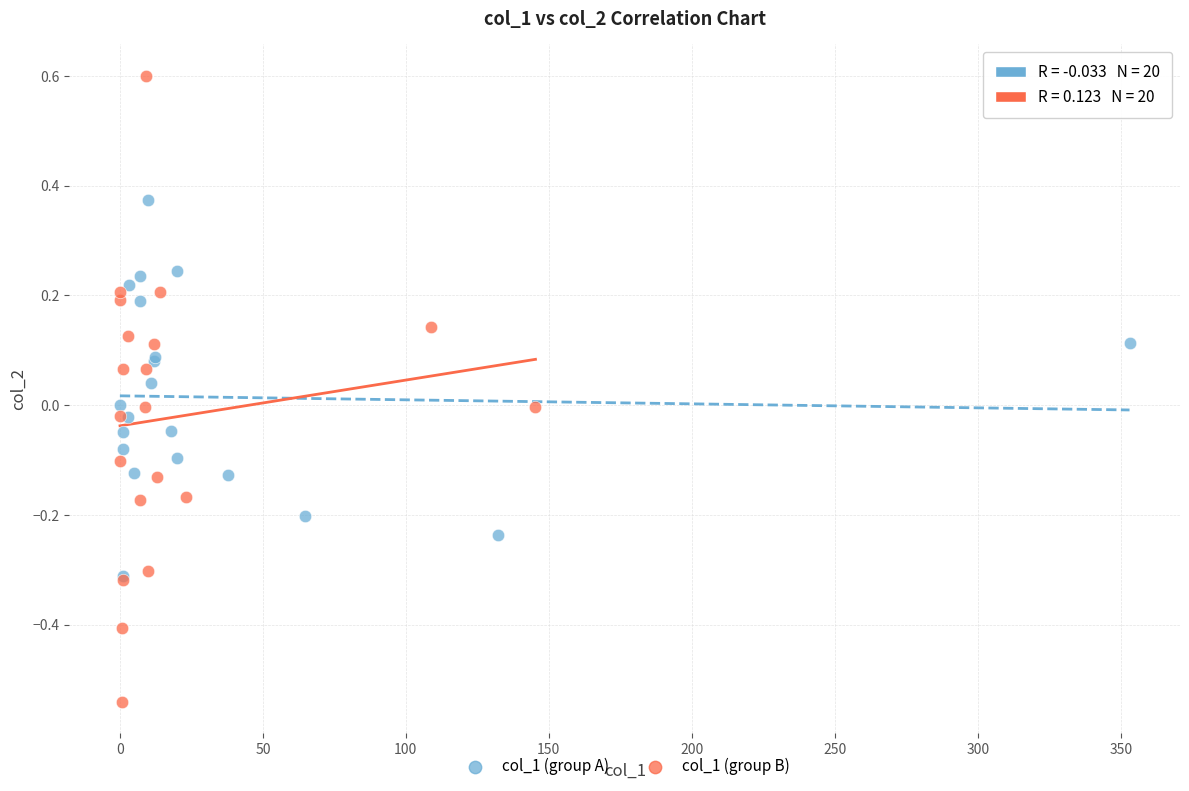

Which series reaches the maximum Y coordinate?

col_1 (group B)